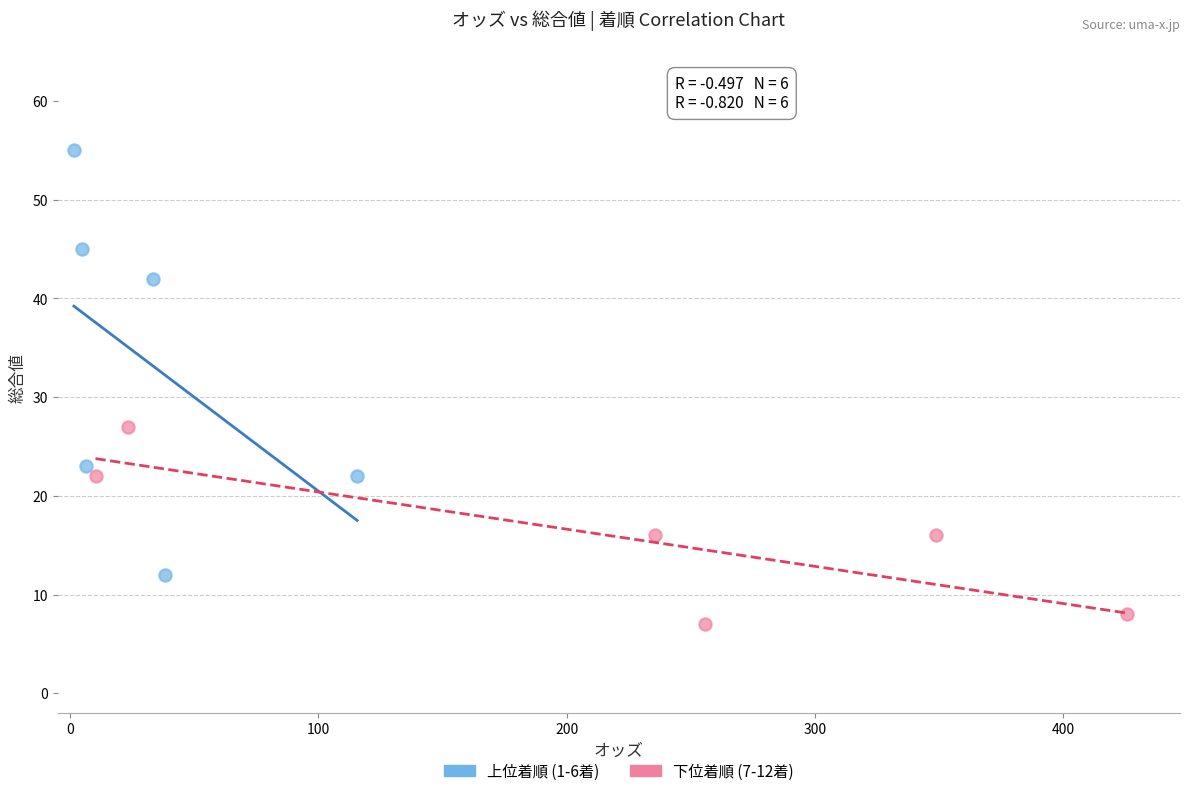

Which series contains the highest Y value?

上位着順 (1-6着)